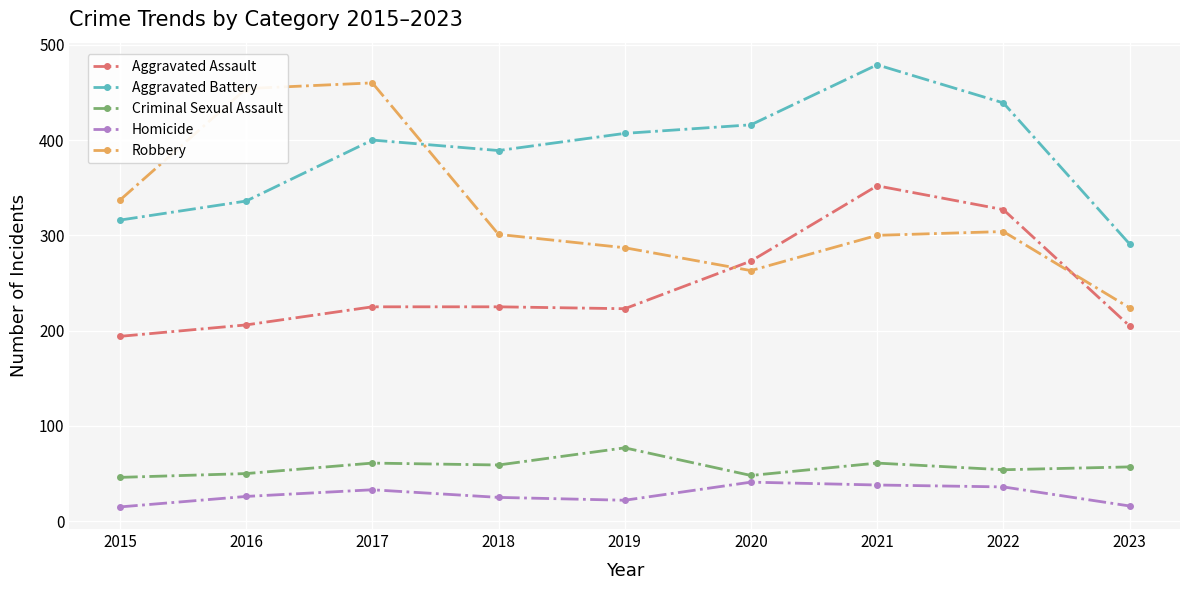

What is the difference between the highest and lowest values at 2017?

427